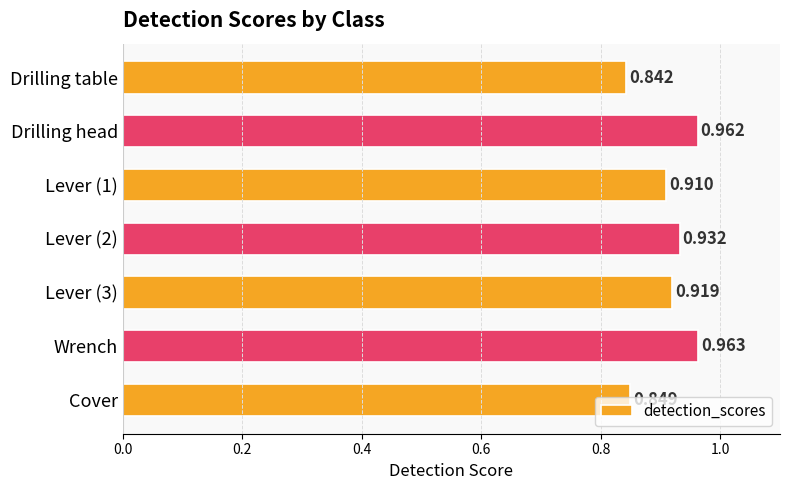

Which category has the highest value across all series?

Wrench